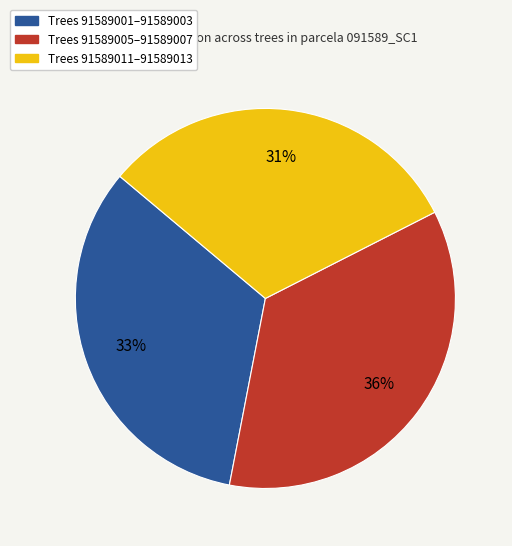

To the nearest percent, what is the average slice percentage?

33%